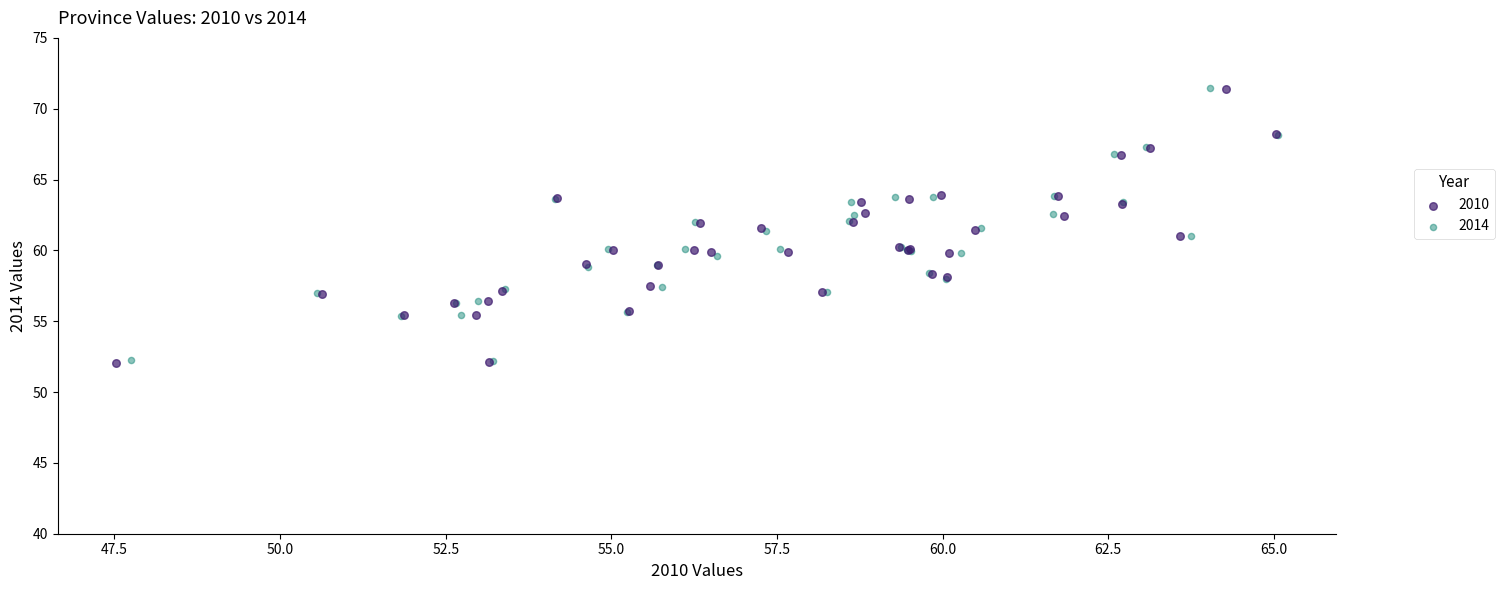

Which series has the largest Y range (max minus min)?

2010